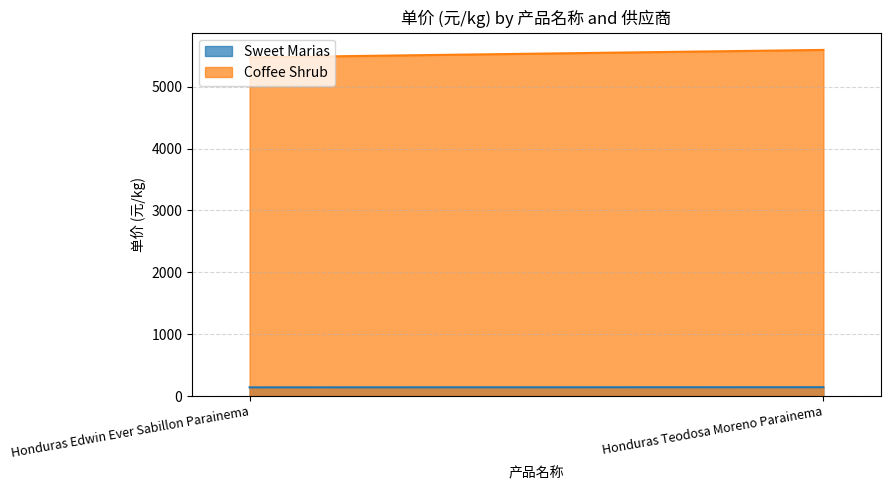

True or false: Coffee Shrub has a value of 1733.2 at Honduras Teodosa Moreno Parainema.

False